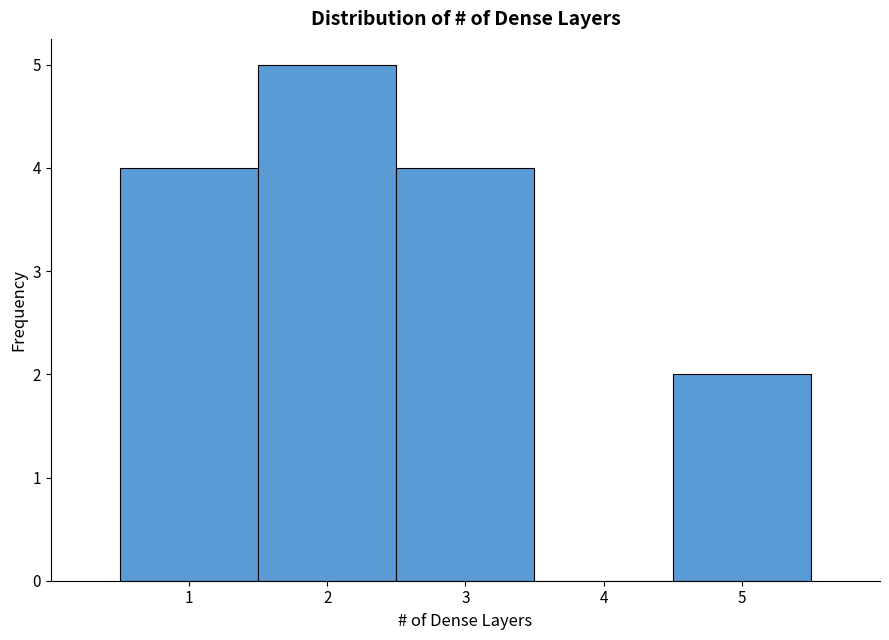

Reading left to right, list every bar in this chart as the range it spans on the x-axis followed by its height. The values are not printed on the chart, so give them approximately, as read against the axis.

0.5 to 1.5: 4
1.5 to 2.5: 5
2.5 to 3.5: 4
3.5 to 4.5: 0
4.5 to 5.5: 2